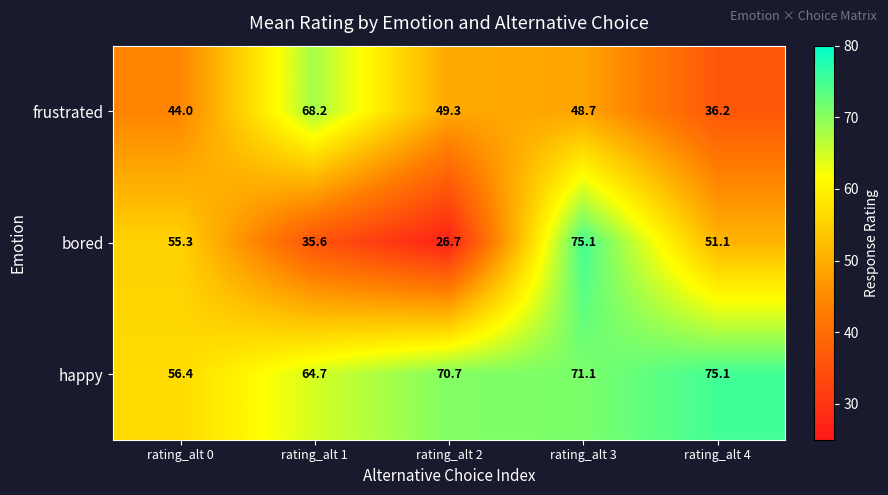

What is the sum of all frustrated values?

246.4